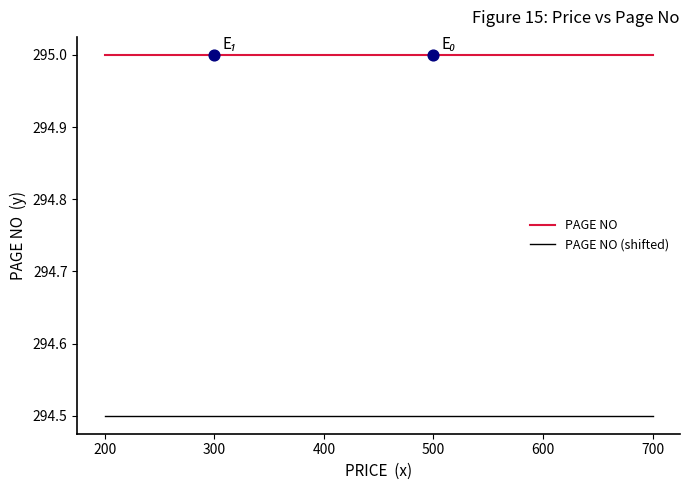

Which series has the largest total across all categories?

PAGE NO